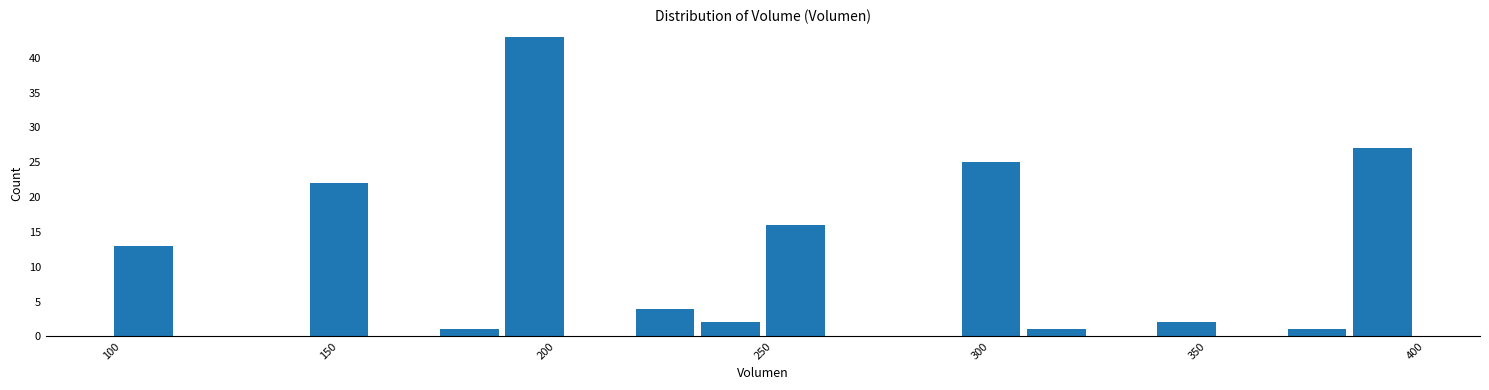

Around what value on the x-axis is the tallest bar? Give the approximate position of its centre, as read against the axis.

200